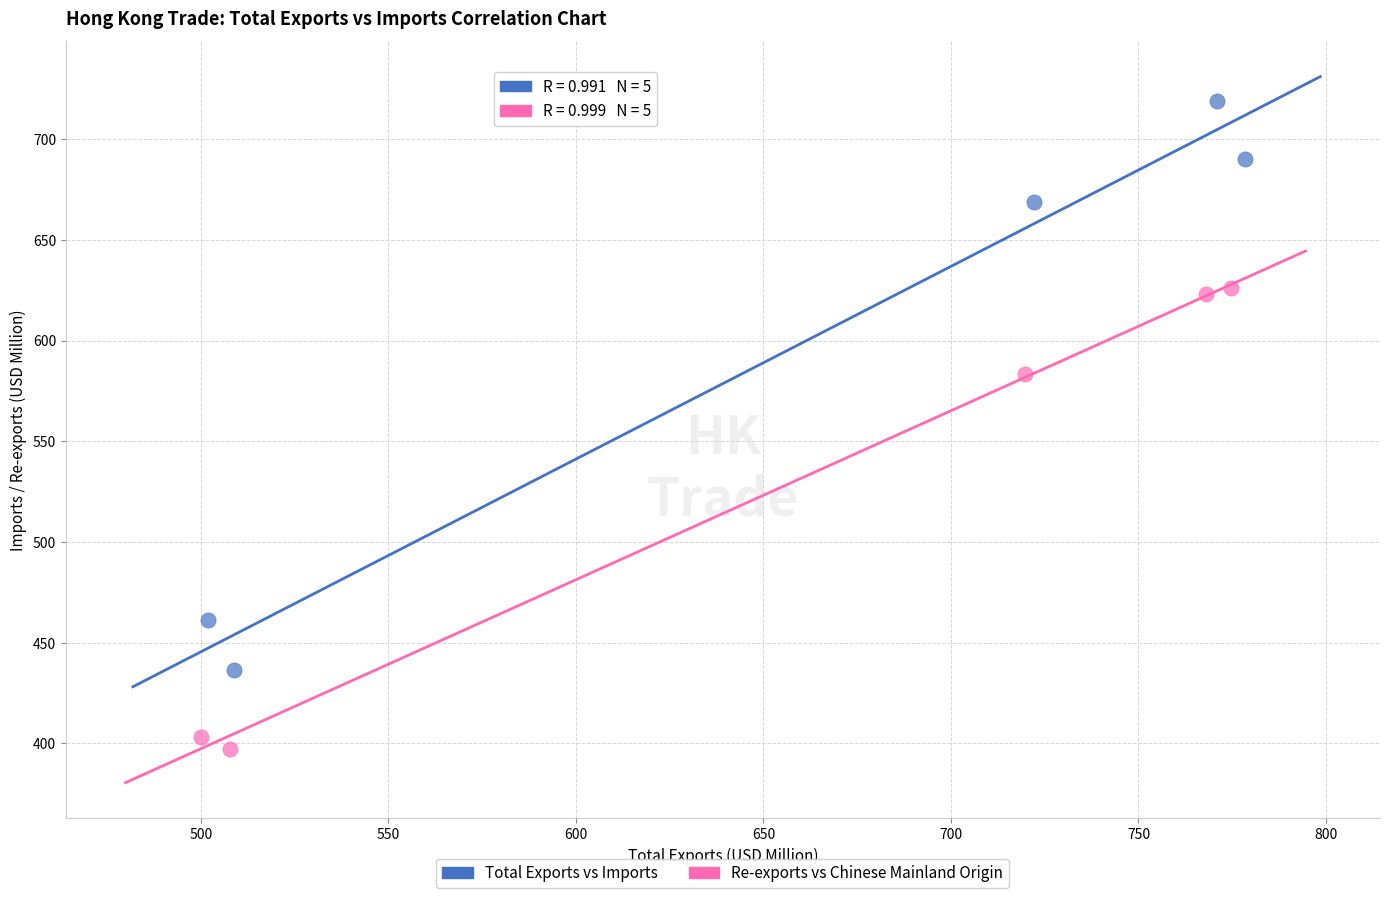

Which series reaches the minimum Y coordinate?

Re-exports vs Chinese Mainland Origin